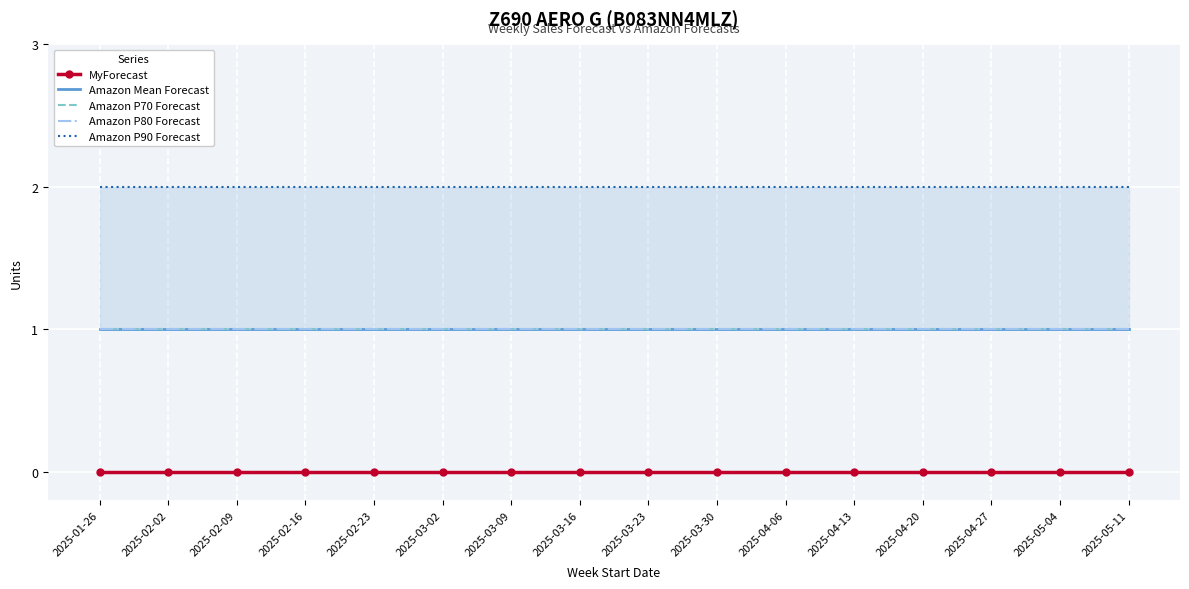

What is the approximate value of Amazon Mean Forecast at 2025-05-04?

1